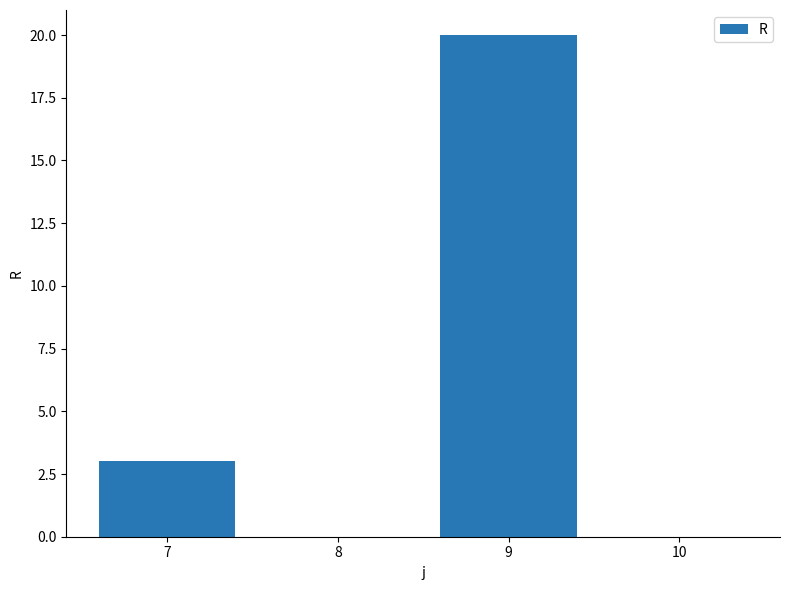

Which label corresponds to the largest value in the chart?

9